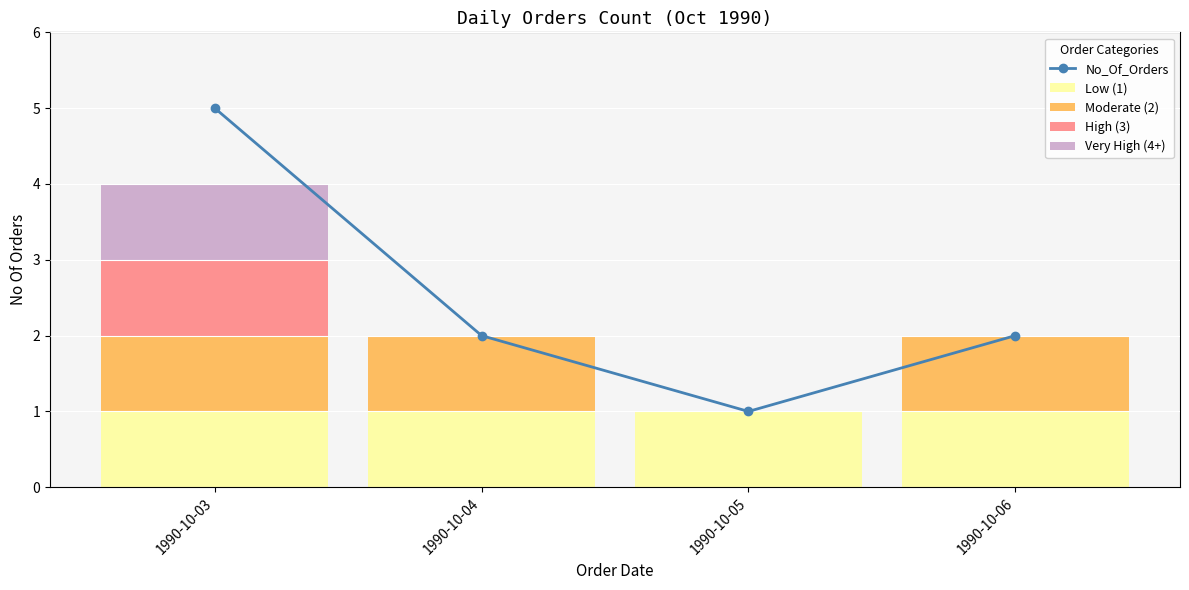

List the series in order of their peak value, lowest first.

Low (1), Moderate (2), High (3), Very High (4+), No_Of_Orders